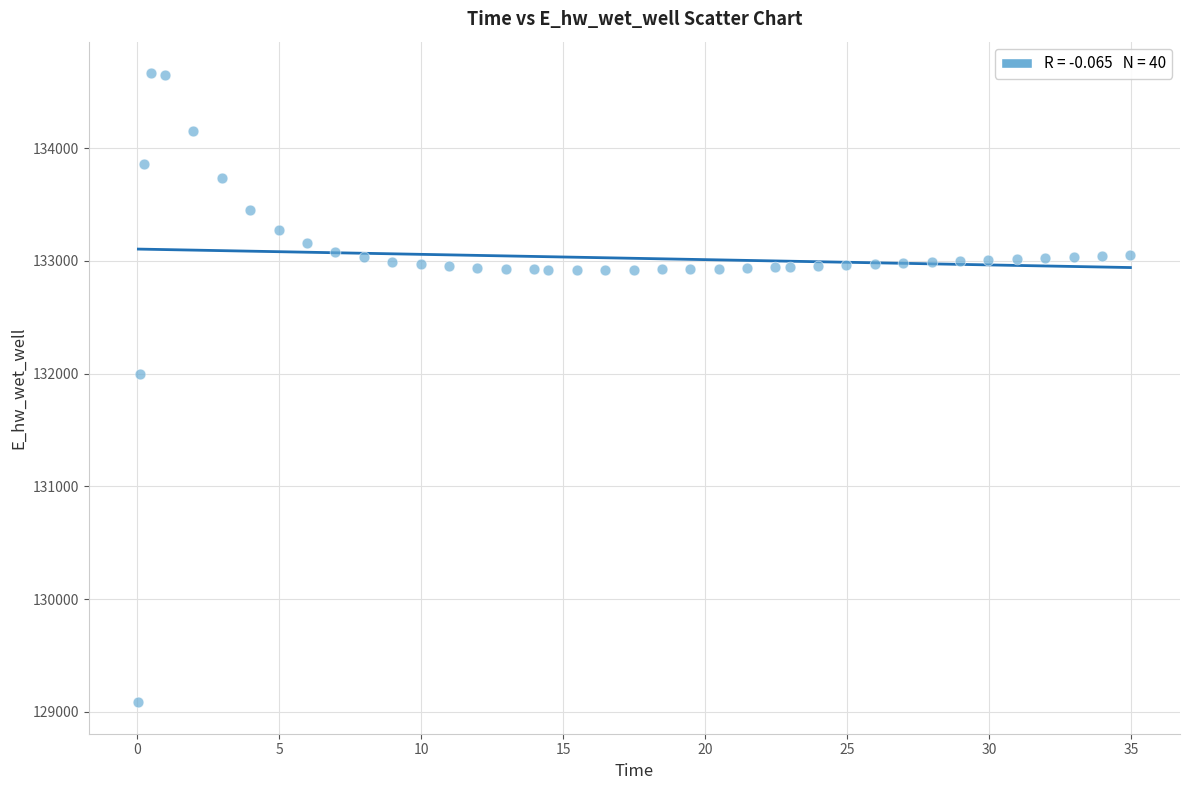

What is the range of X values (max minus min)?

34.9